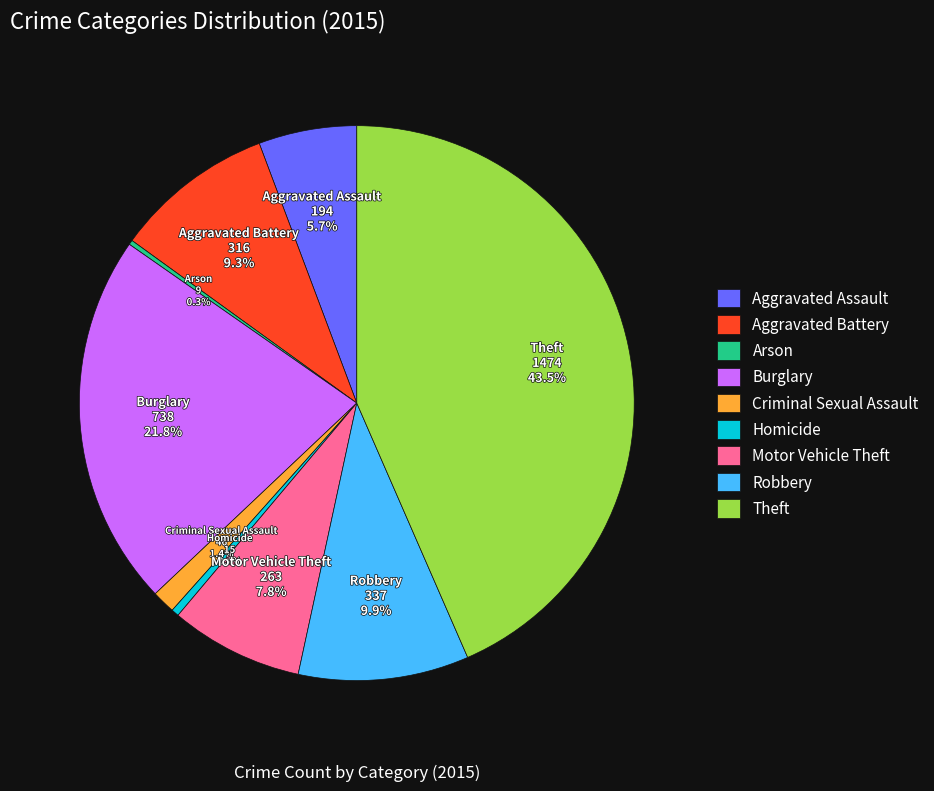

What percentage is the Robbery slice, to the nearest percent?

10%